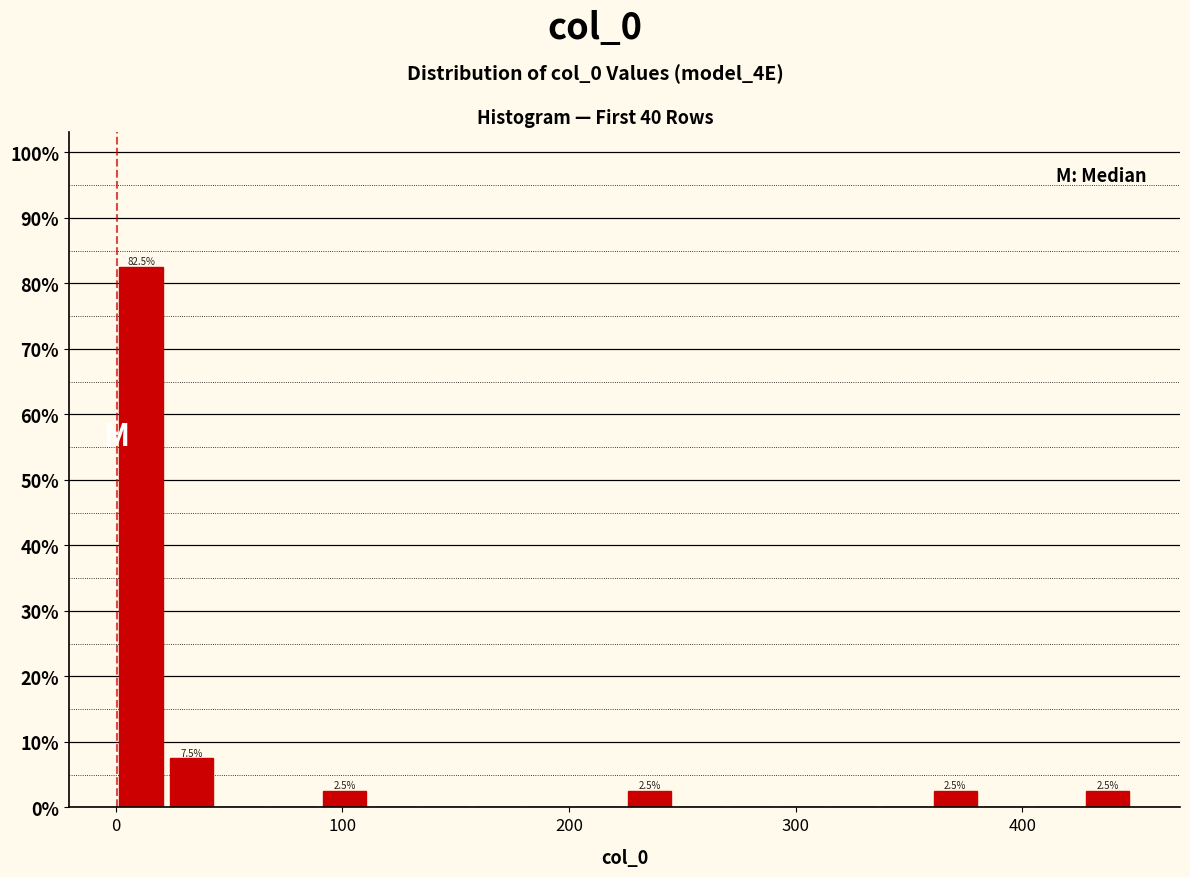

Read against the x-axis, roughly where is the centre of the tallest bar?

10